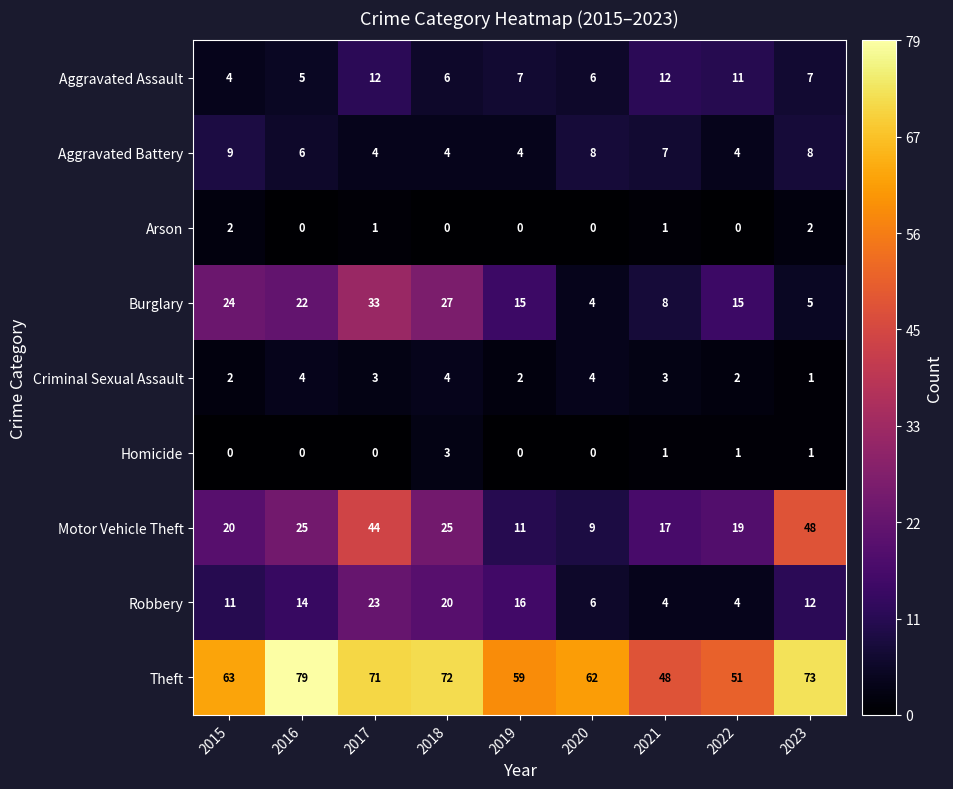

Is it true that Robbery equals 12 at 2023?

True